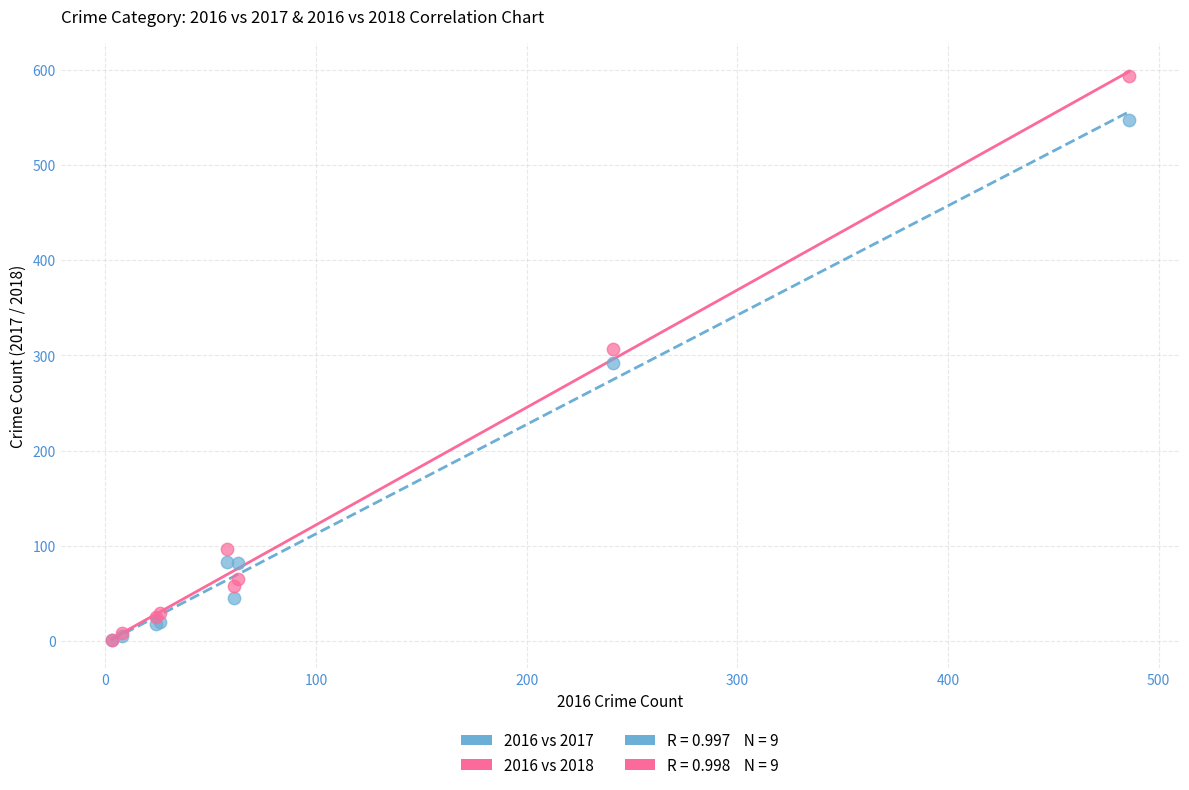

Which series has the largest Y range (max minus min)?

2016 vs 2018